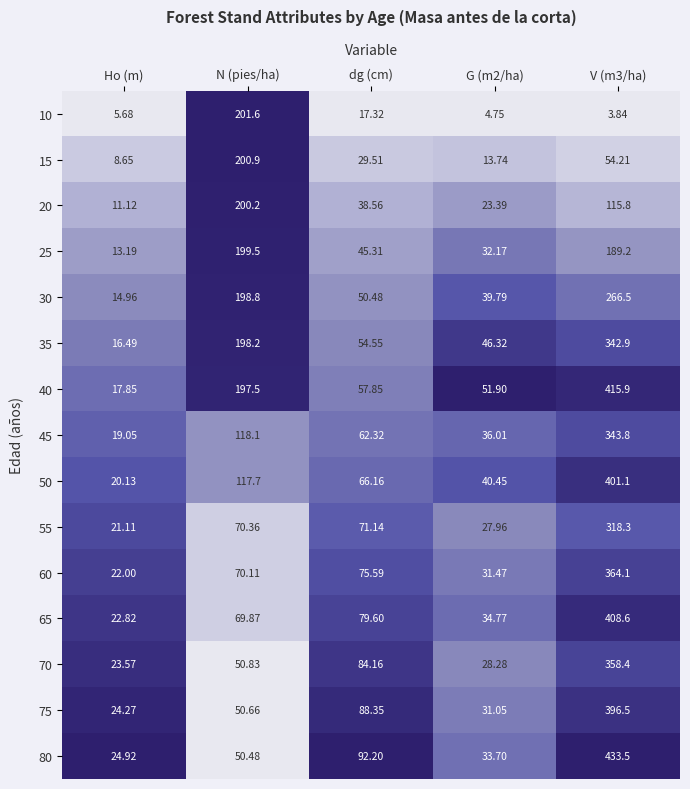

Which series changed the most between Ho (m) and G (m2/ha)?

40